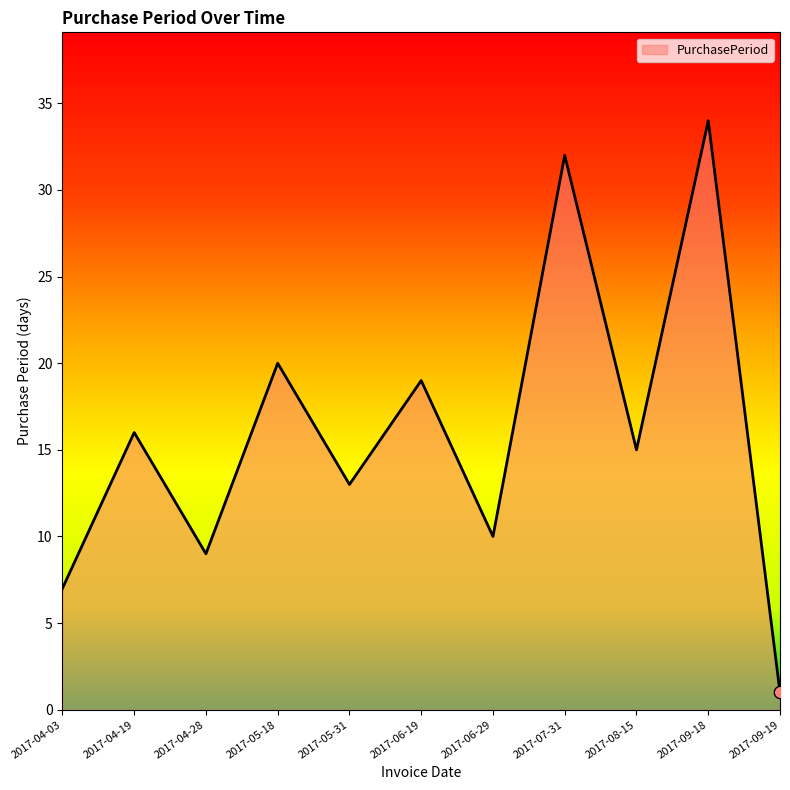

What is the change in value from 2017-04-28 to 2017-09-18?

+25